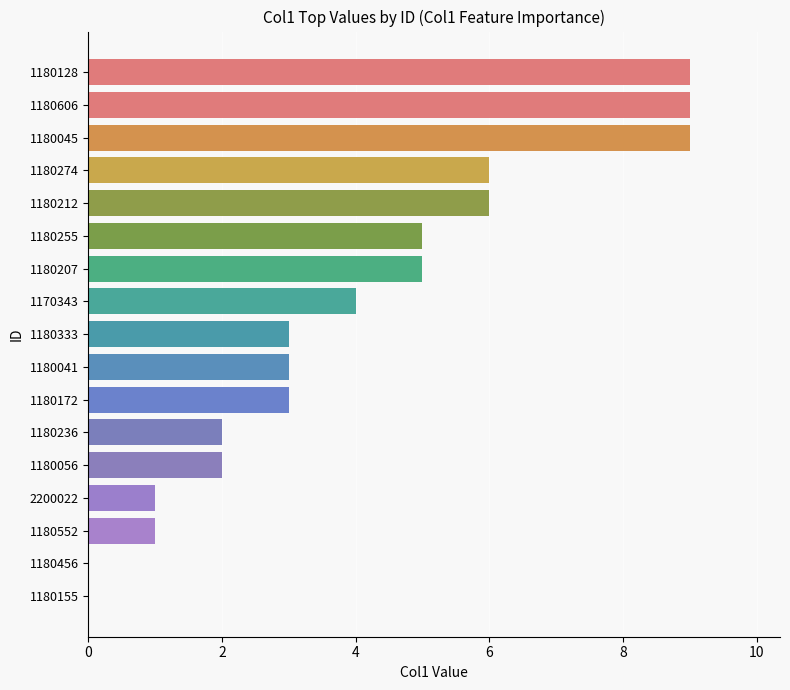

Reading bottom to top, transcribe all the data shown in this chart.

1180155=0	1180456=0	1180552=1	2200022=1	1180056=2	1180236=2	1180172=3	1180041=3	1180333=3	1170343=4	1180207=5	1180255=5	1180212=6	1180274=6	1180045=9	1180606=9	1180128=9